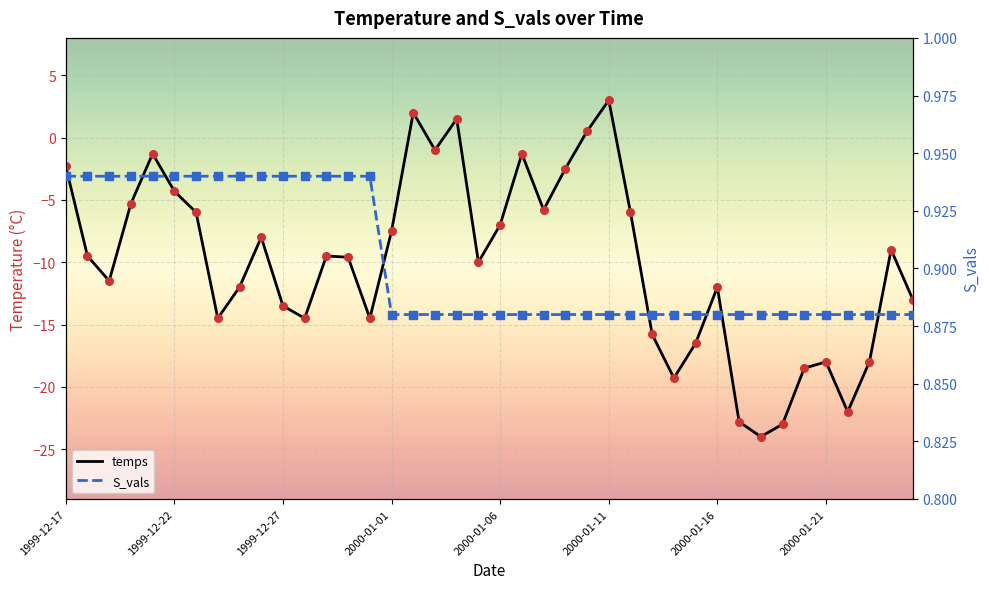

Is the value of temps at 2000-01-12 greater than the value of S_vals at 1999-12-26?

No